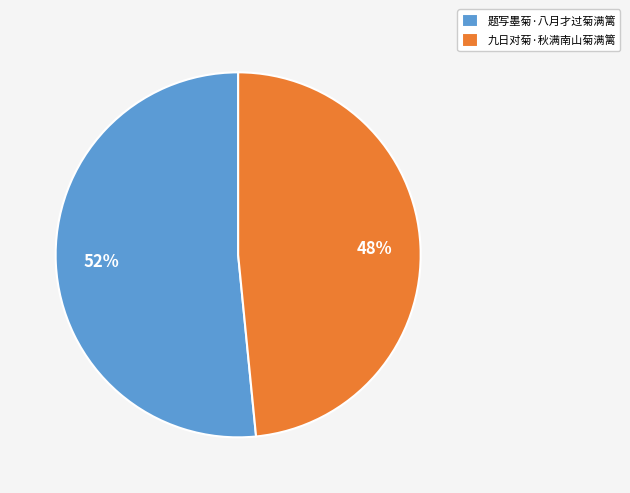

To the nearest percent, what is the average slice percentage?

50%